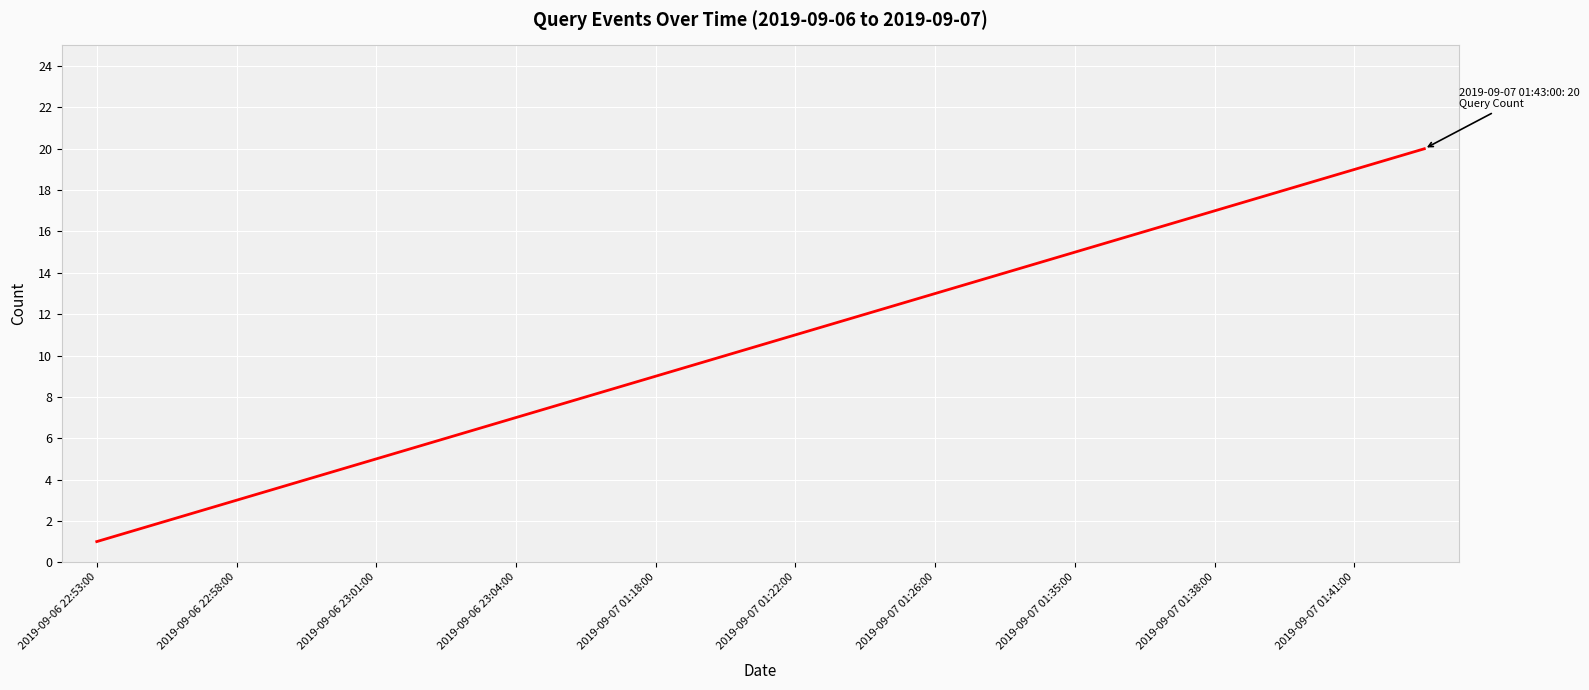

What is the difference between the maximum and minimum values?

19